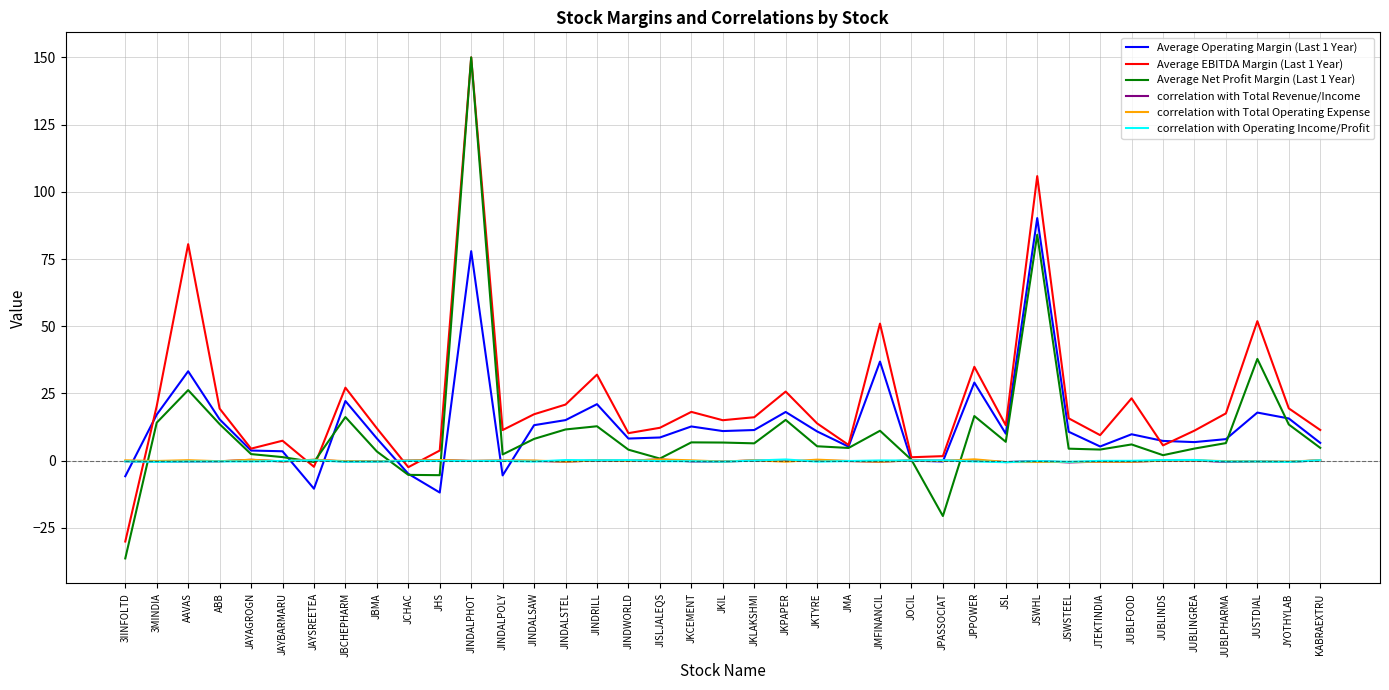

At which category is the sum across all series the highest?

JINDALPHOT